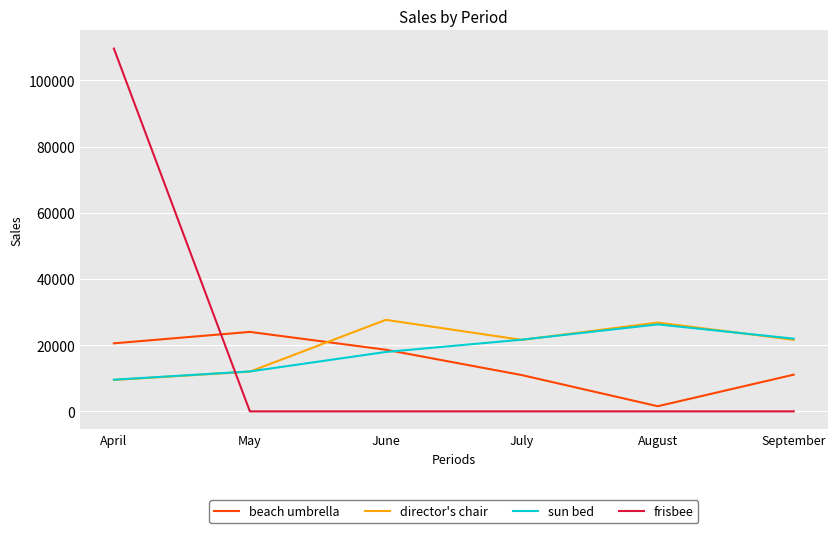

Between which two adjacent categories do beach umbrella and director's chair first intersect?

May and June